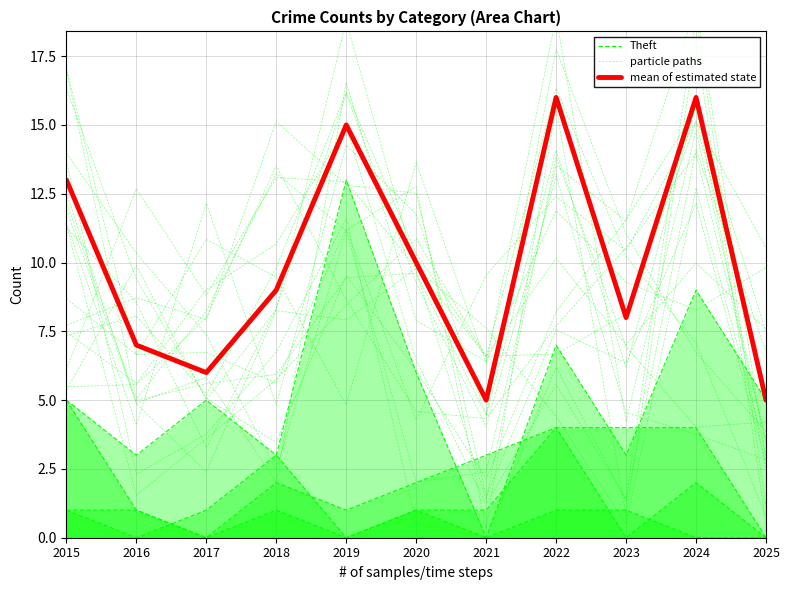

What are all the series names shown in the legend?

Theft, particle paths, mean of estimated state